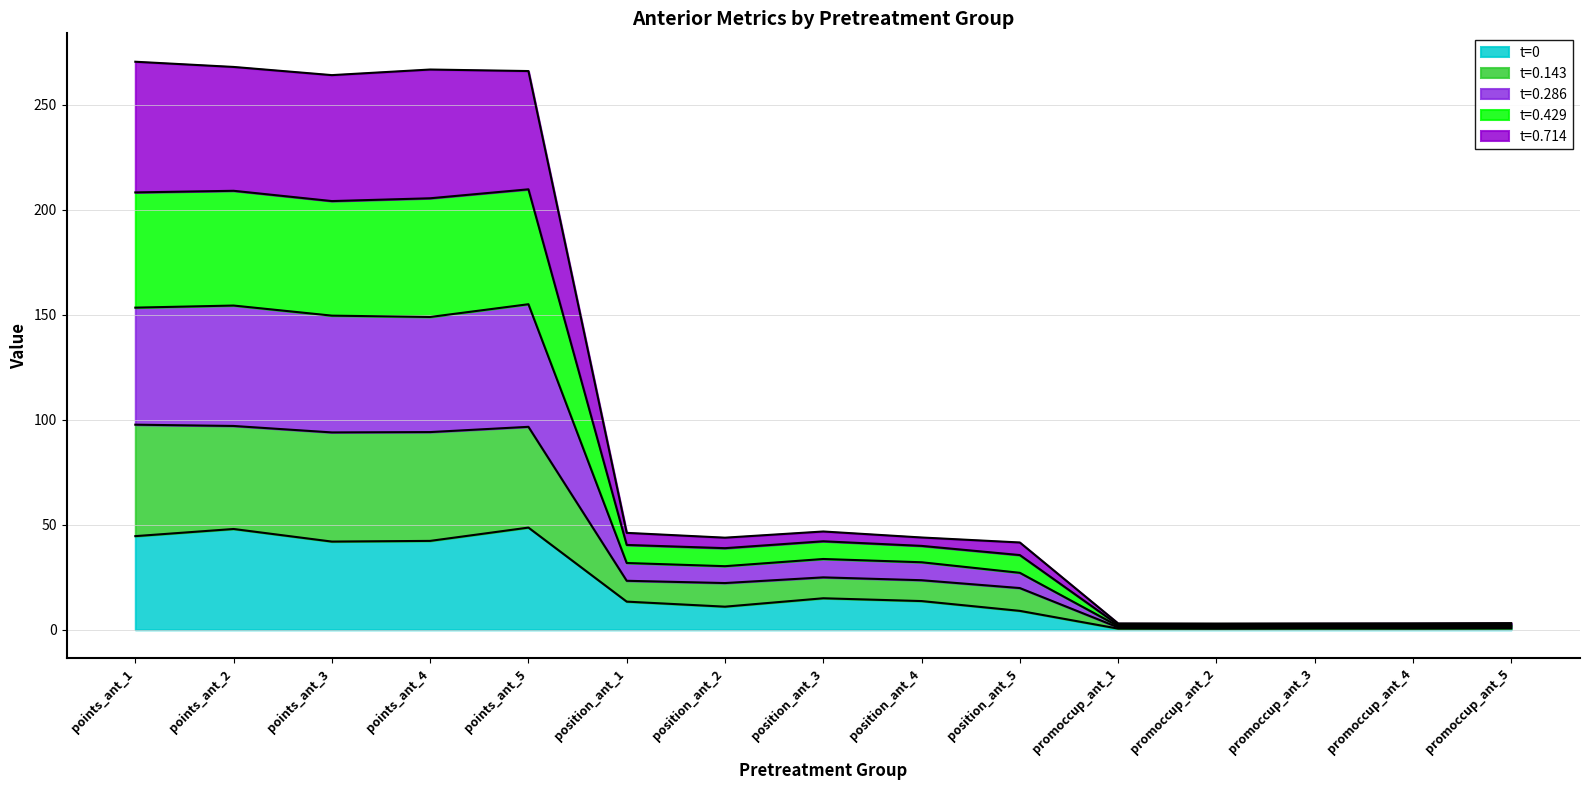

True or false: t=0.429 and t=0.714 cross at least once.

False